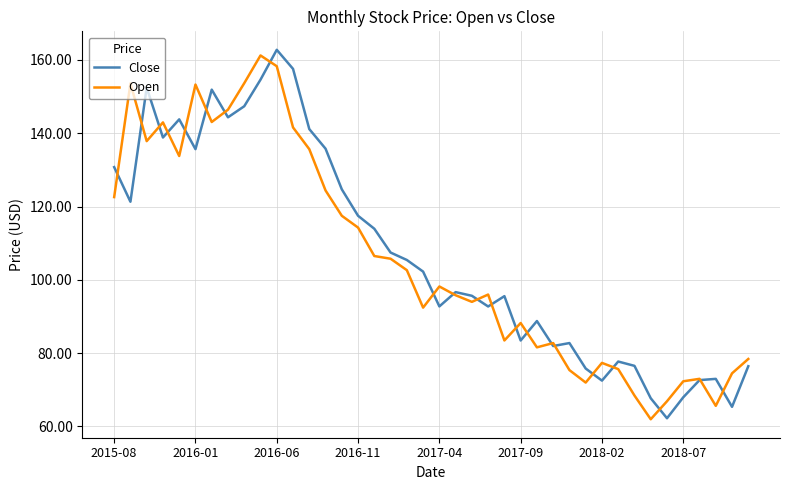

What is the maximum value for Open?

161.2